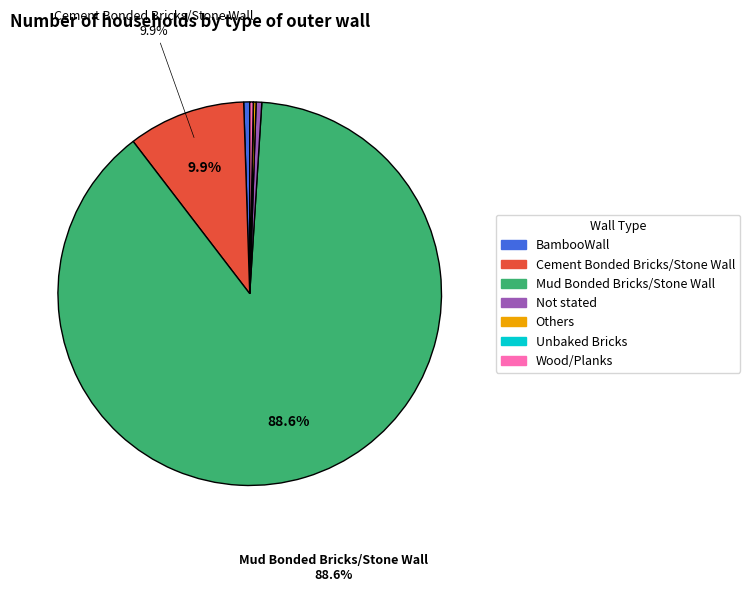

Between BambooWall and Cement Bonded Bricks/Stone Wall, which is larger?

Cement Bonded Bricks/Stone Wall